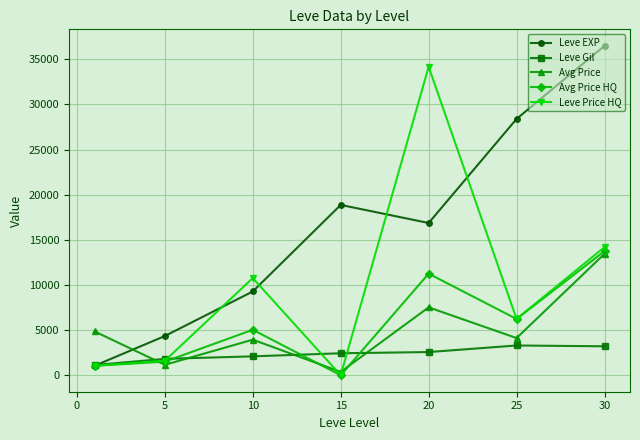

Which series has the largest total across all categories?

Leve EXP